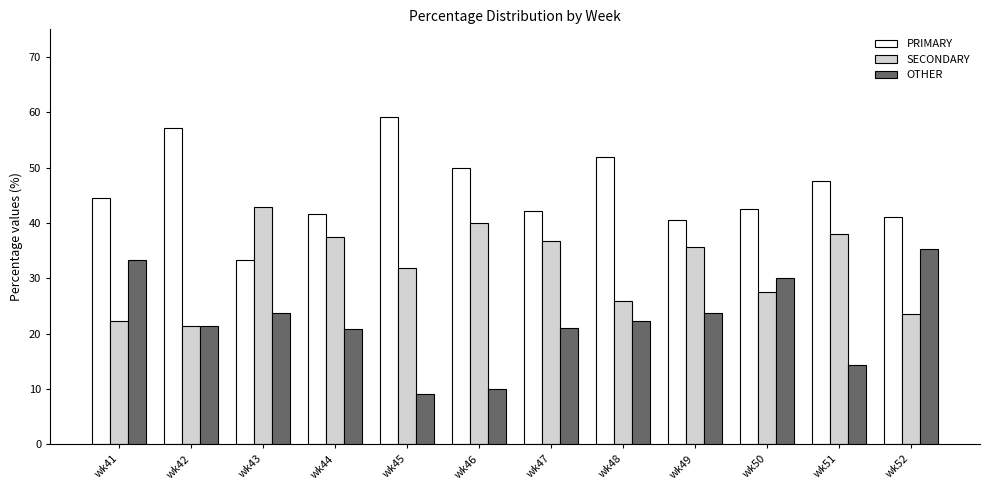

Is the value of PRIMARY at wk44 greater than the value of OTHER at wk42?

Yes